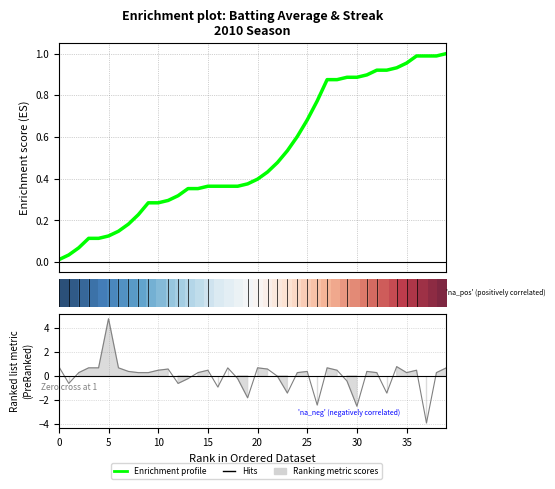

What is the value of the Enrichment profile point at the 37th from the left?

1.0